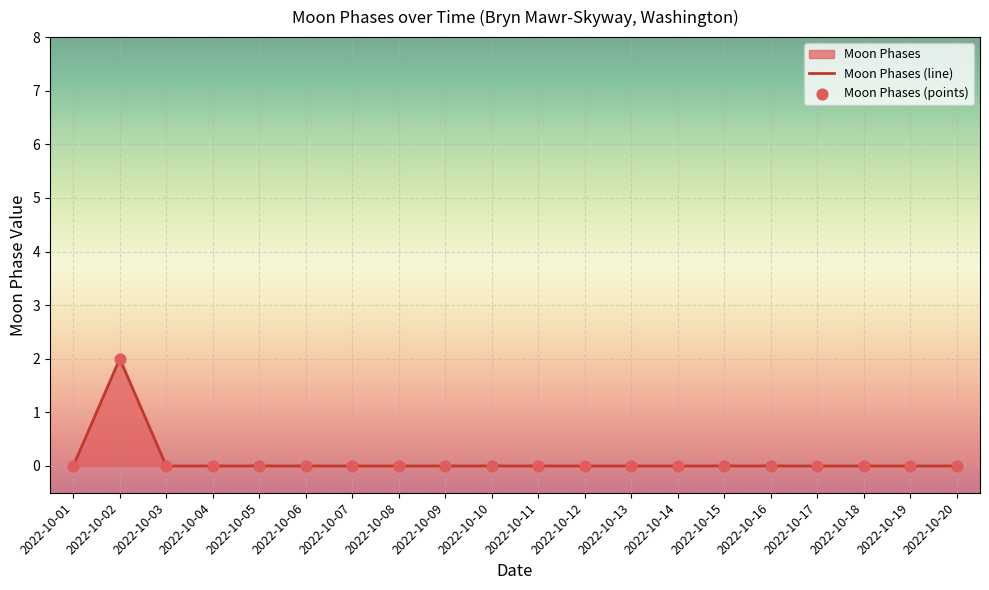

Between 2022-10-03 and 2022-10-12, which is larger?

2022-10-03